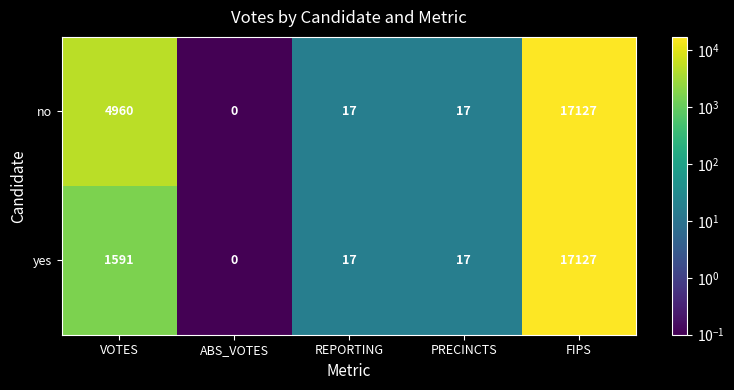

What is the difference between the second highest and second lowest values in the yes series?

1574